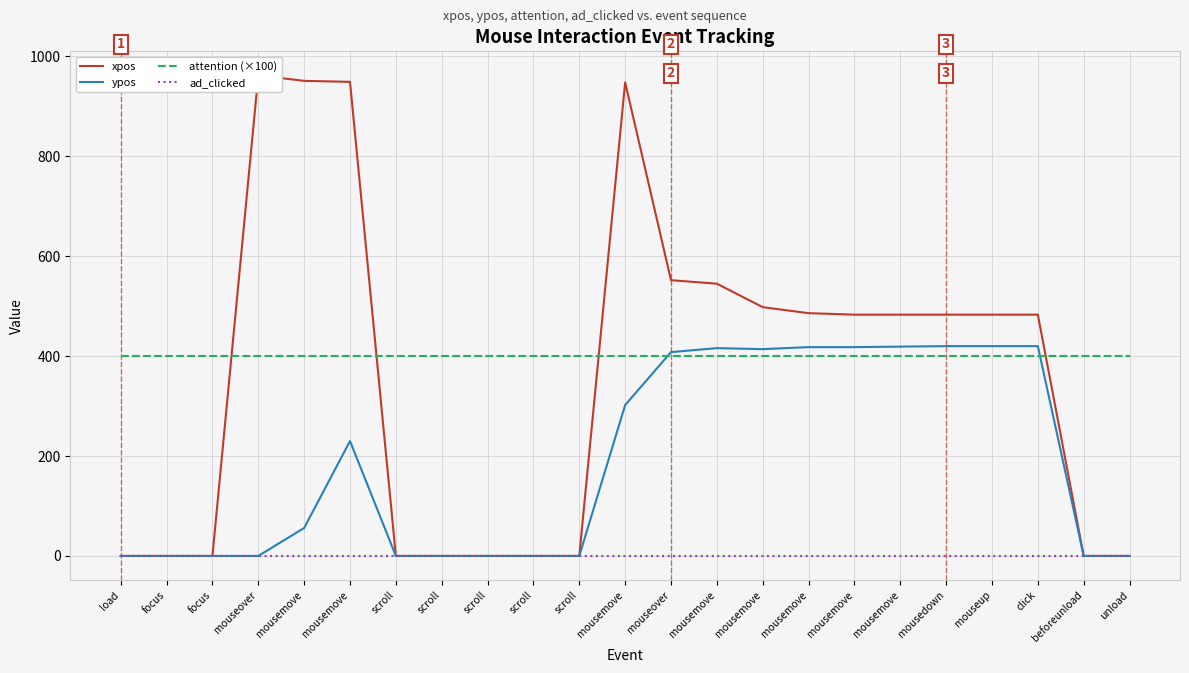

True or false: ad_clicked has more than 1 points higher than both neighbors.

False